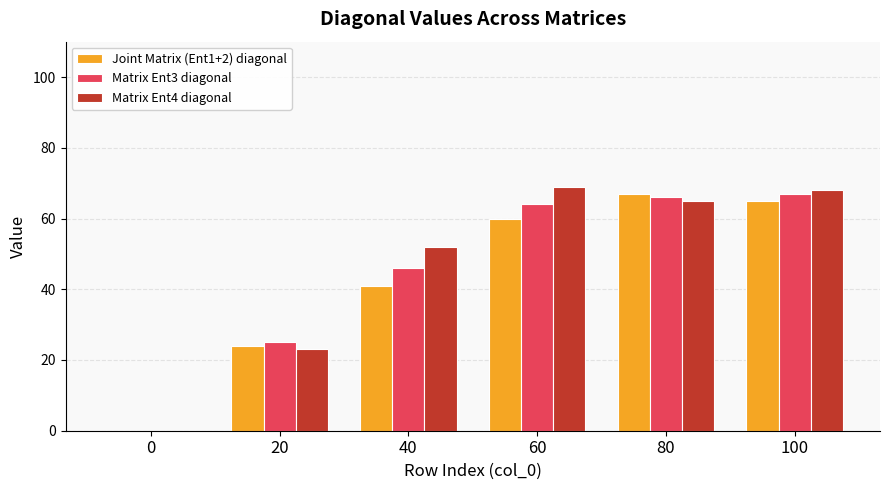

How many data points does each series have?

6